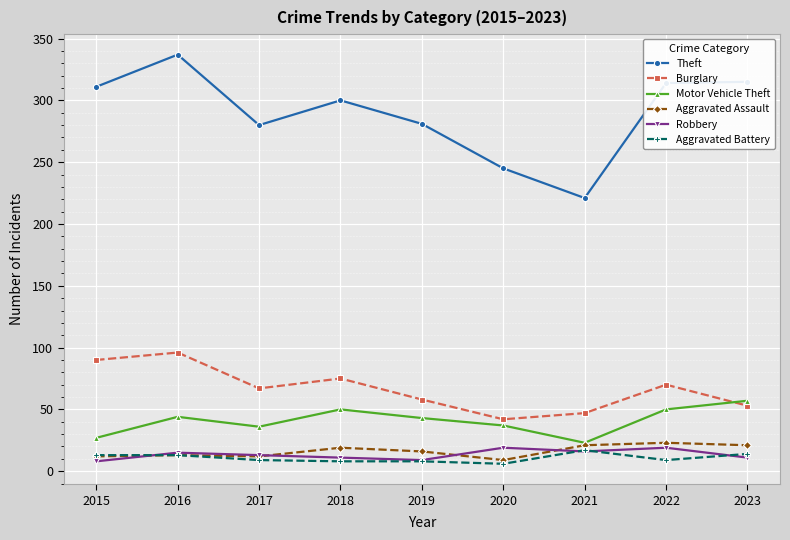

What is the value of the Theft point at the 3rd from the left?

280